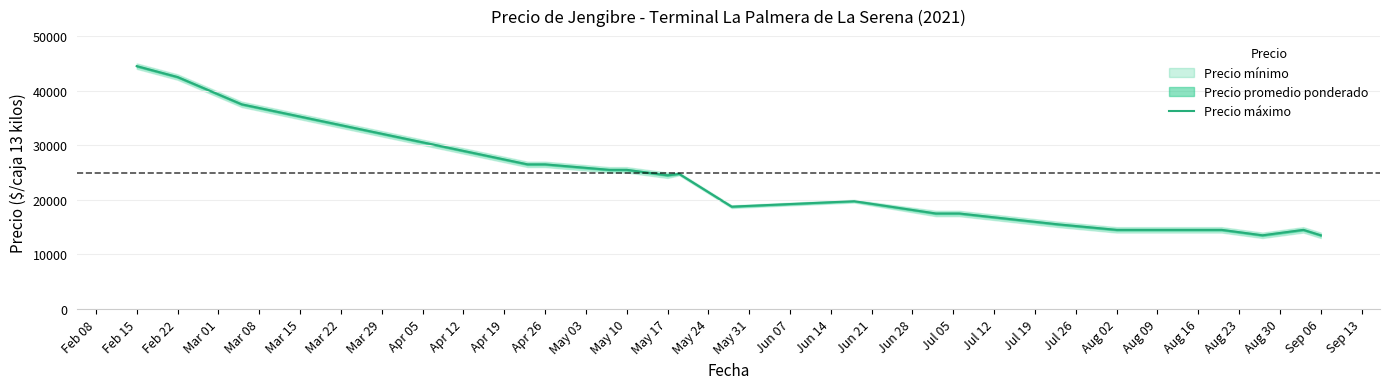

What is the maximum value for Precio máximo?

44500